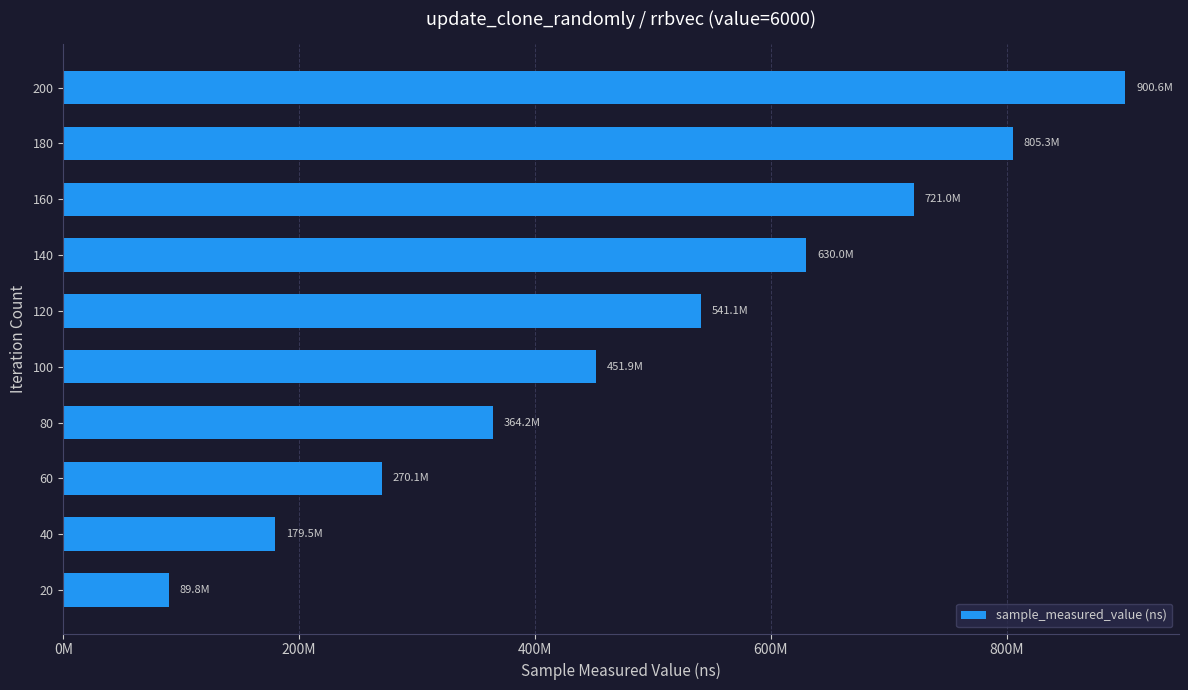

Are the bars horizontal?

Yes